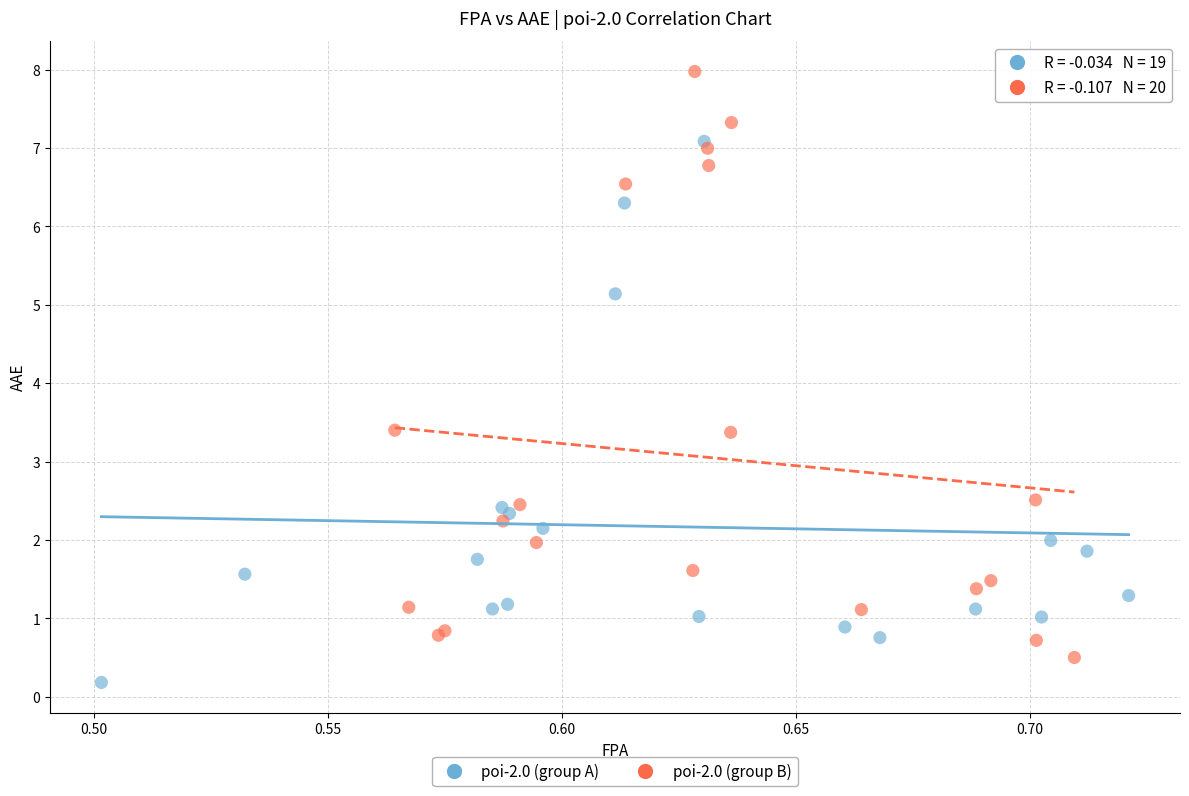

What are all the series names shown in the legend?

poi-2.0 (group A), poi-2.0 (group B)